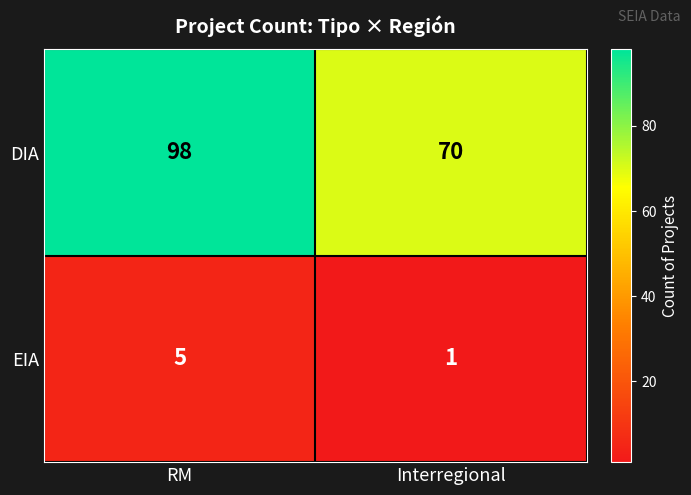

Reading left to right, what are all the values shown in this chart?

DIA: RM=98	Interregional=70
EIA: RM=5	Interregional=1